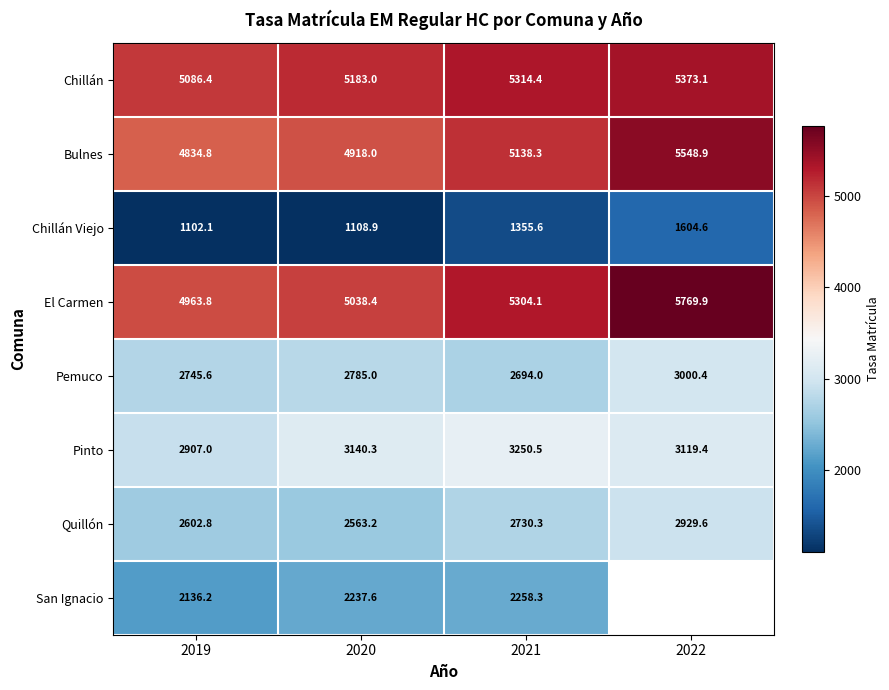

What is the spread (max minus min) of values at 2020?

4074.1